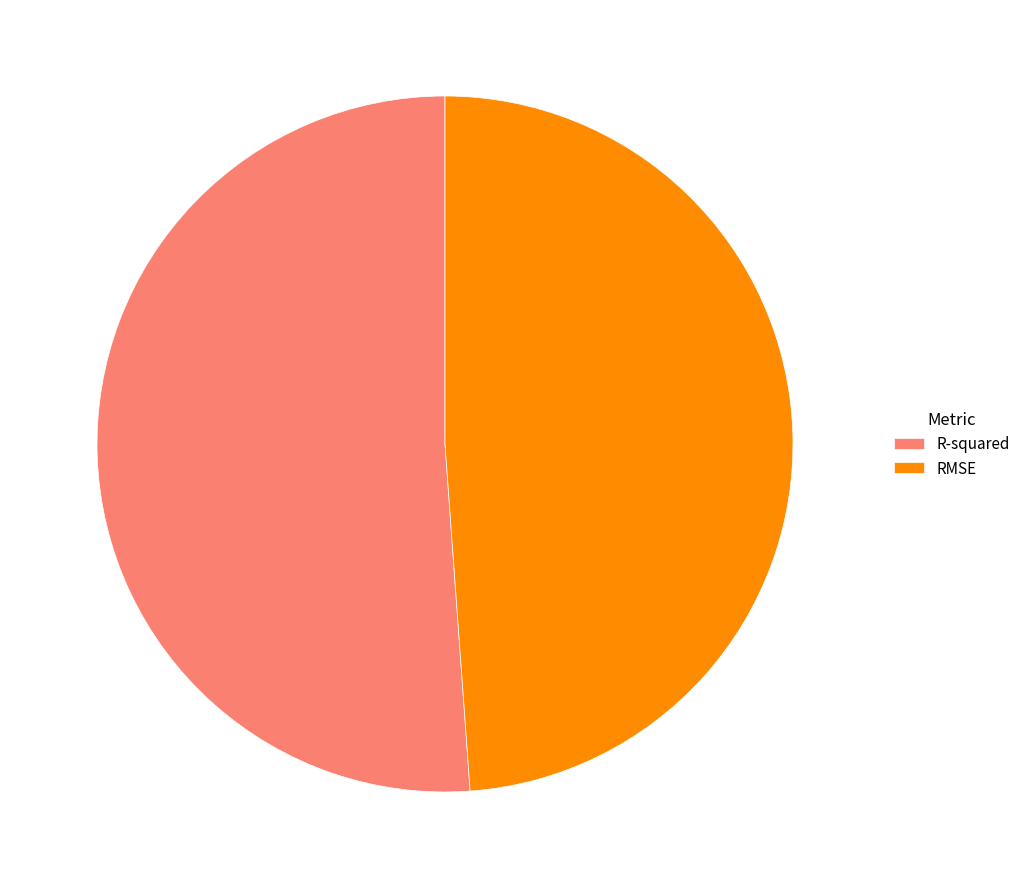

True or false: R-squared accounts for 51% of the total.

True